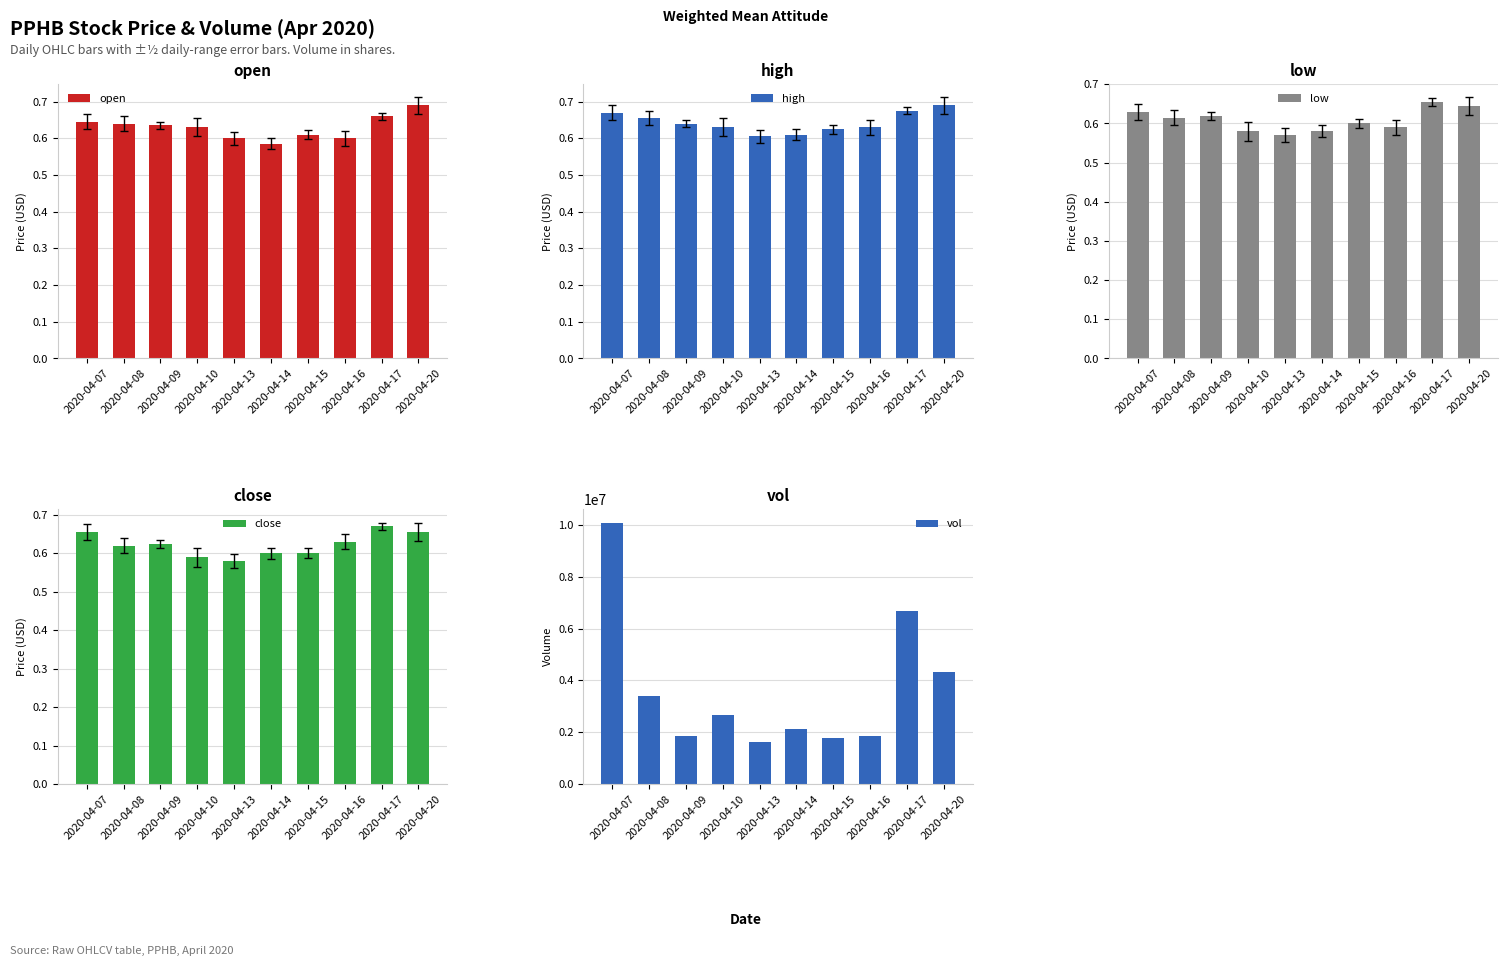

Does the chart contain stacked bars?

No